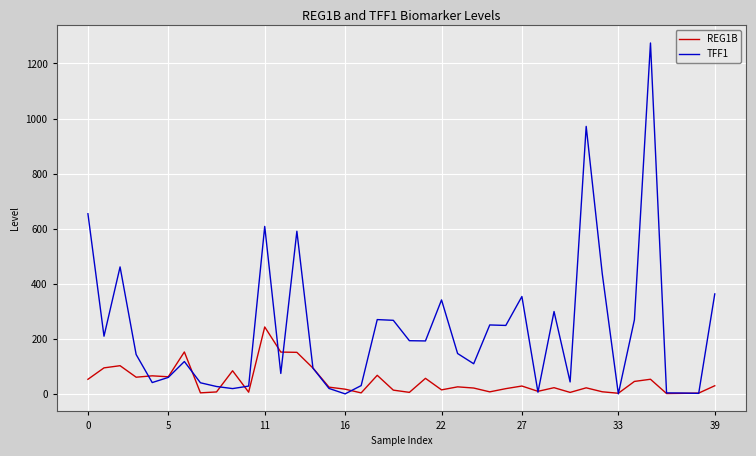

Rank the series by their average value, from lowest to highest.

REG1B, TFF1